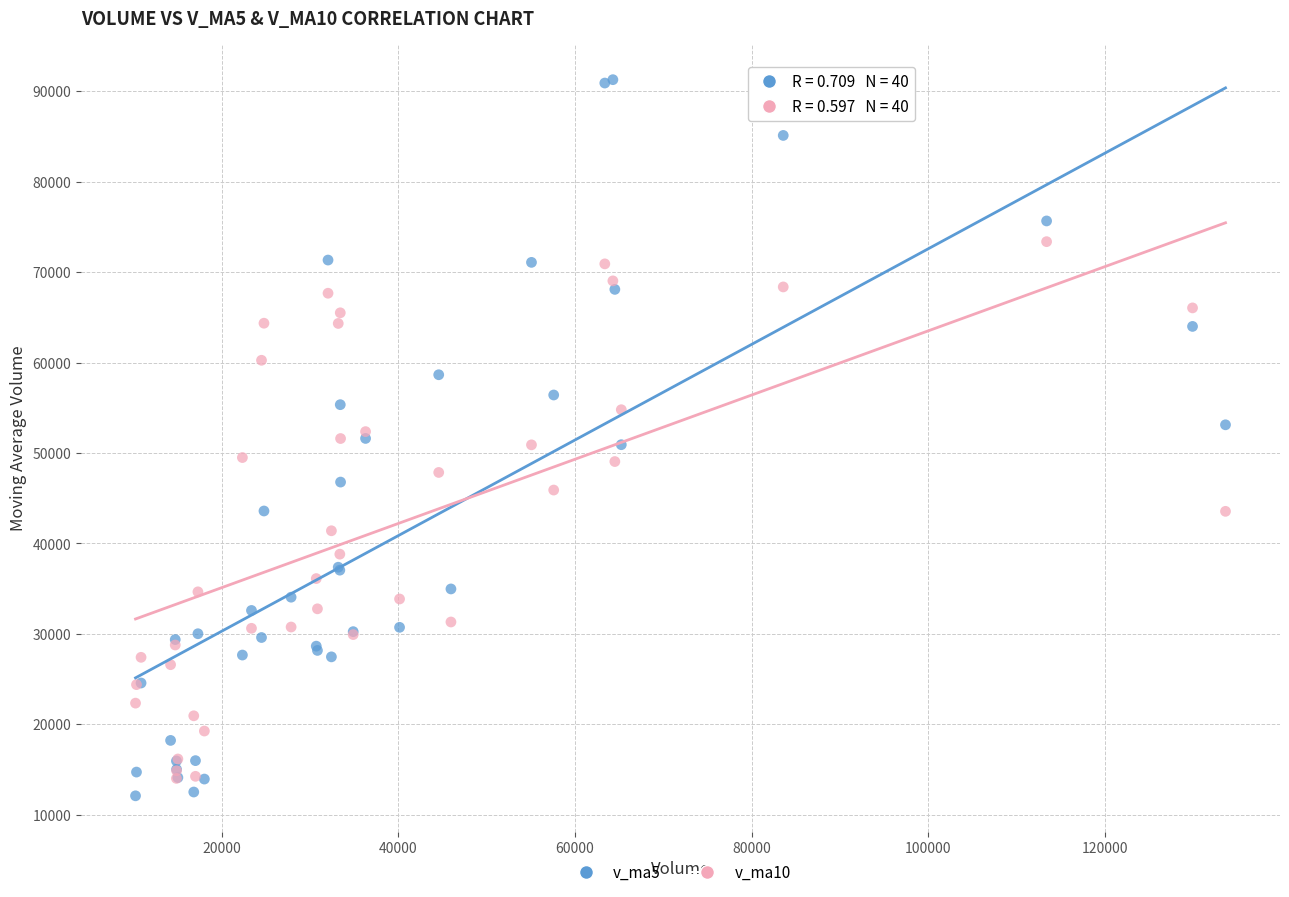

Which series contains the highest Y value?

v_ma5